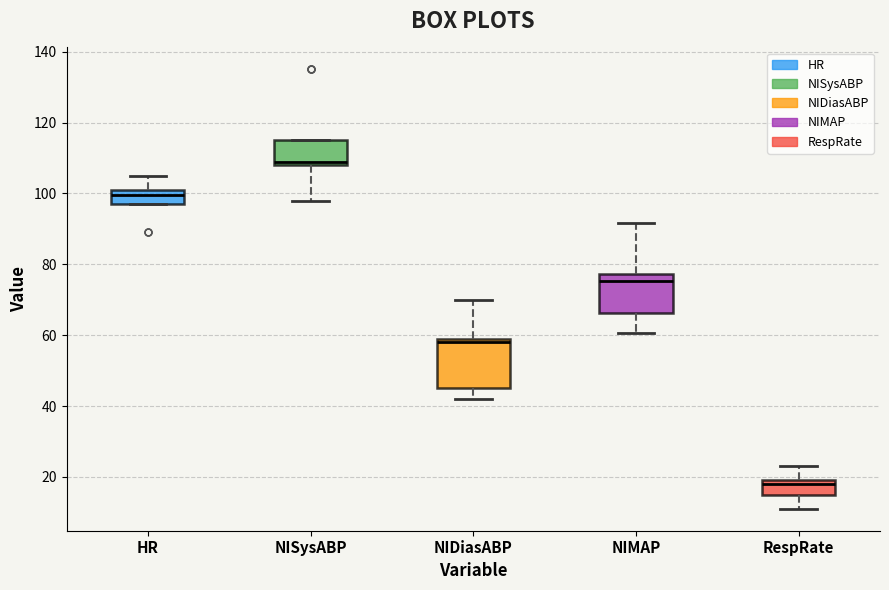

Where does the lower whisker of the box for NISysABP end on the y-axis? The values are not printed on the chart, so give them approximately, as read against the axis.

98